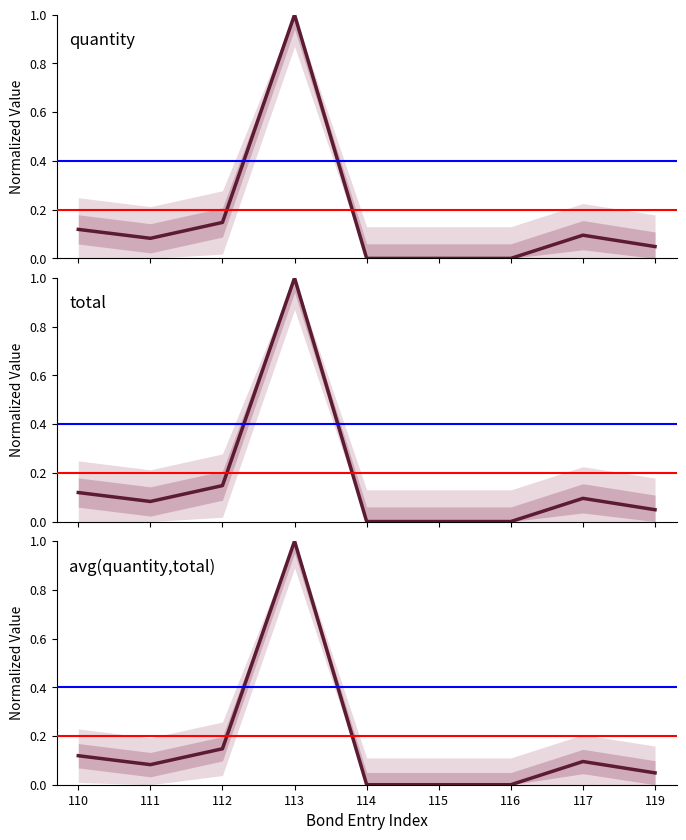

Rank the series at 116 from highest to lowest value.

quantity, total, avg(quantity,total)